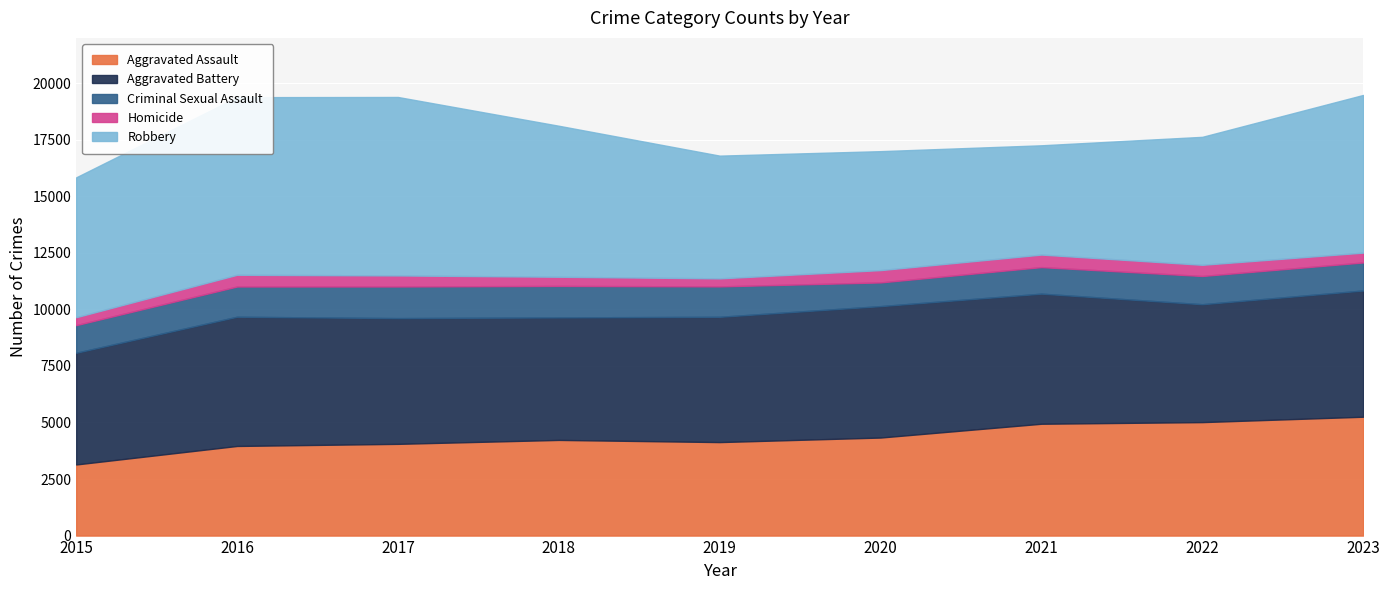

How many data points does each series have?

9